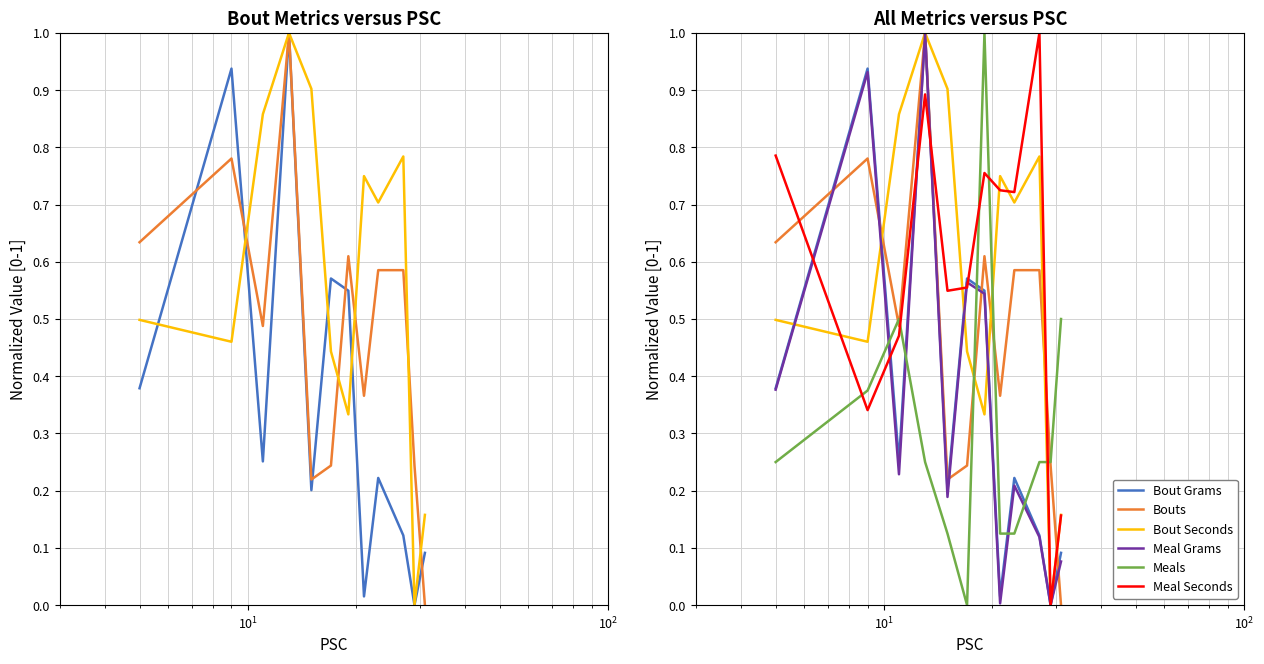

What is the value of the Bout Grams point at the 5th from the left?

0.2